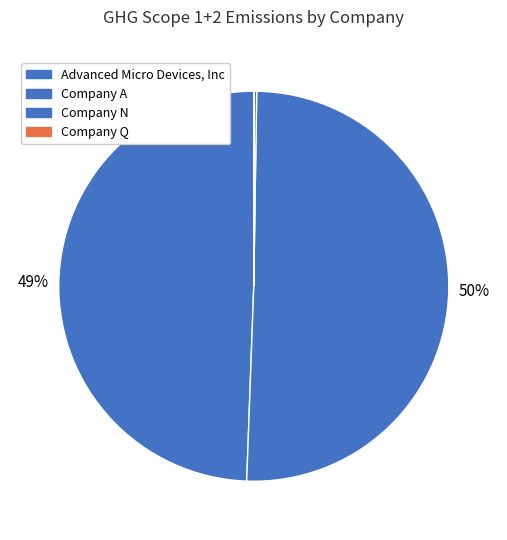

To the nearest percent, what is the combined percentage of Company Q and Advanced Micro Devices, Inc?

49%